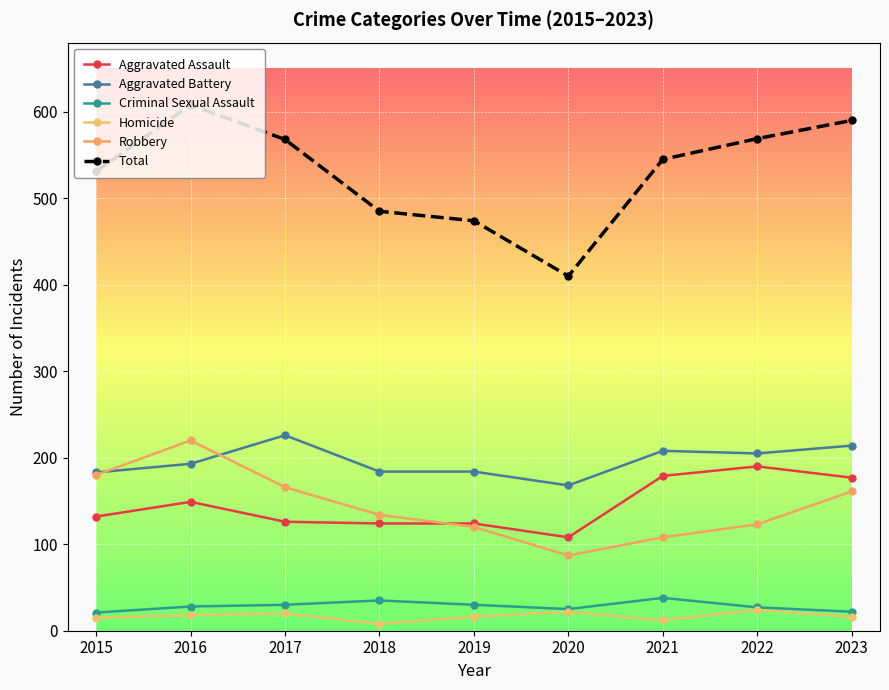

What is the greatest value displayed?

608